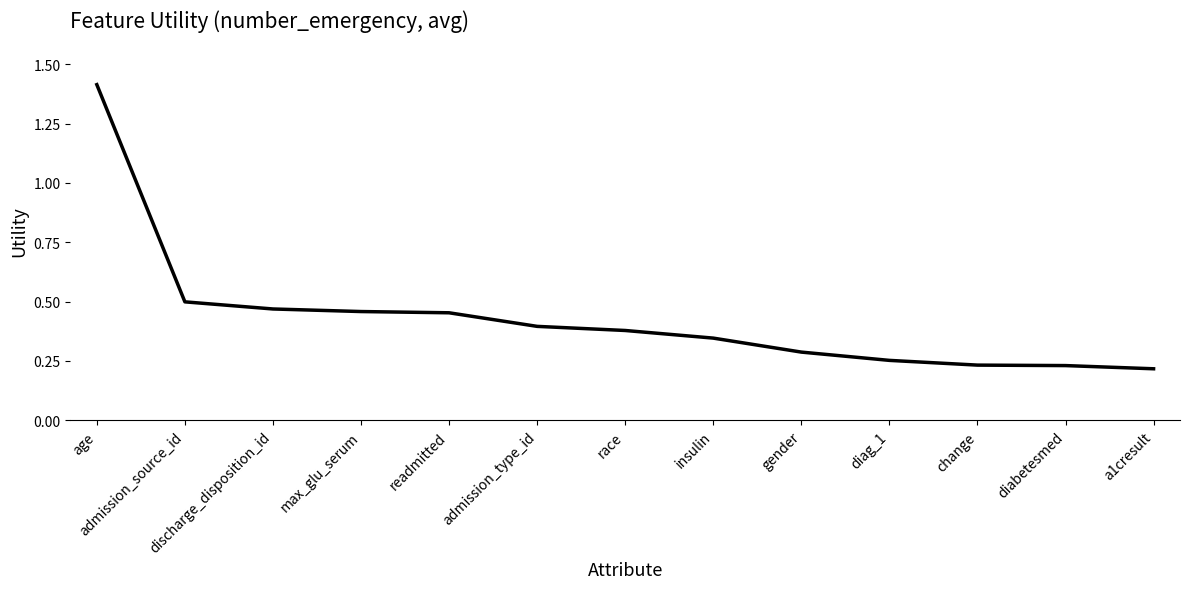

What is the change in value from discharge_disposition_id to change?

-0.2